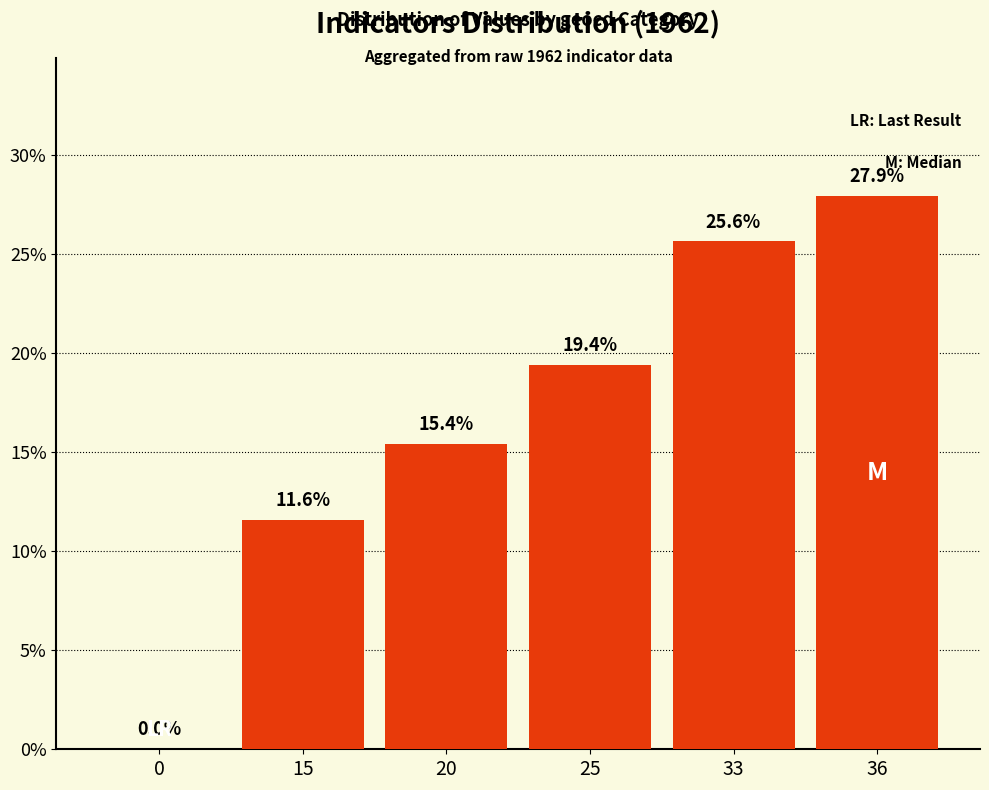

What is the average value?

16.7